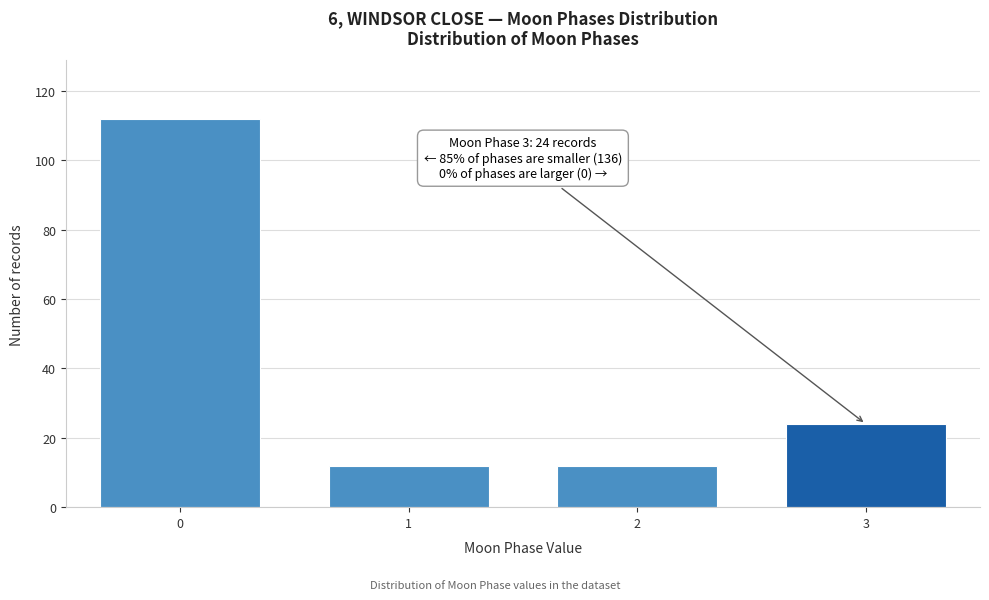

Reading left to right, list all the values displayed in this chart.

112	12	12	24